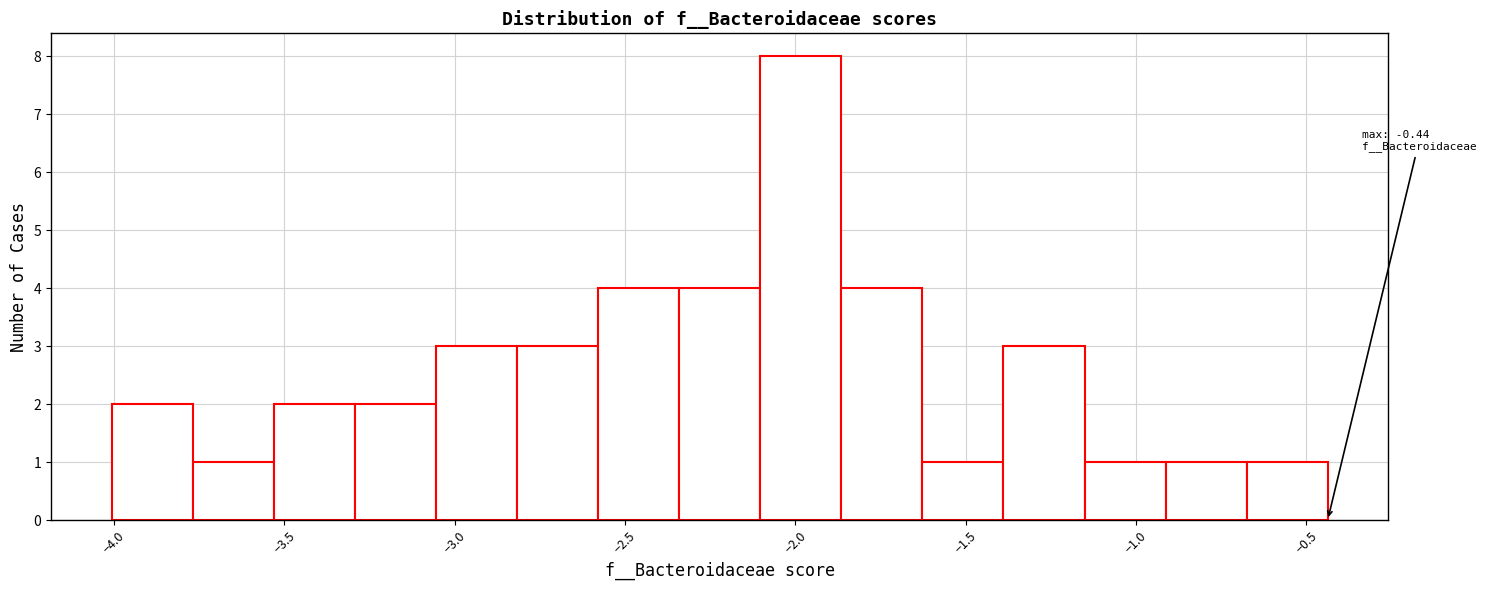

Which range on the x-axis has the tallest bar?

-2.10 to -1.85